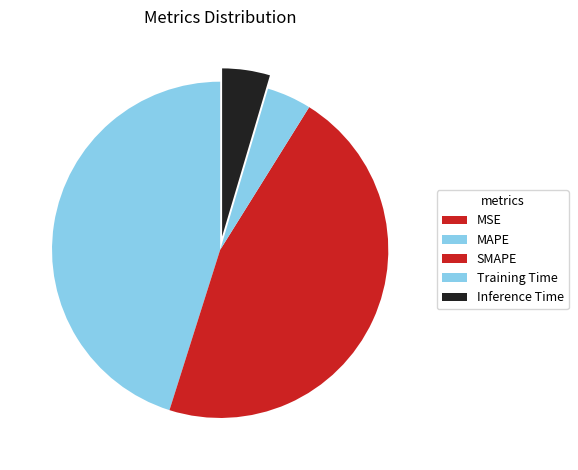

What is the smallest slice in the pie chart?

MSE